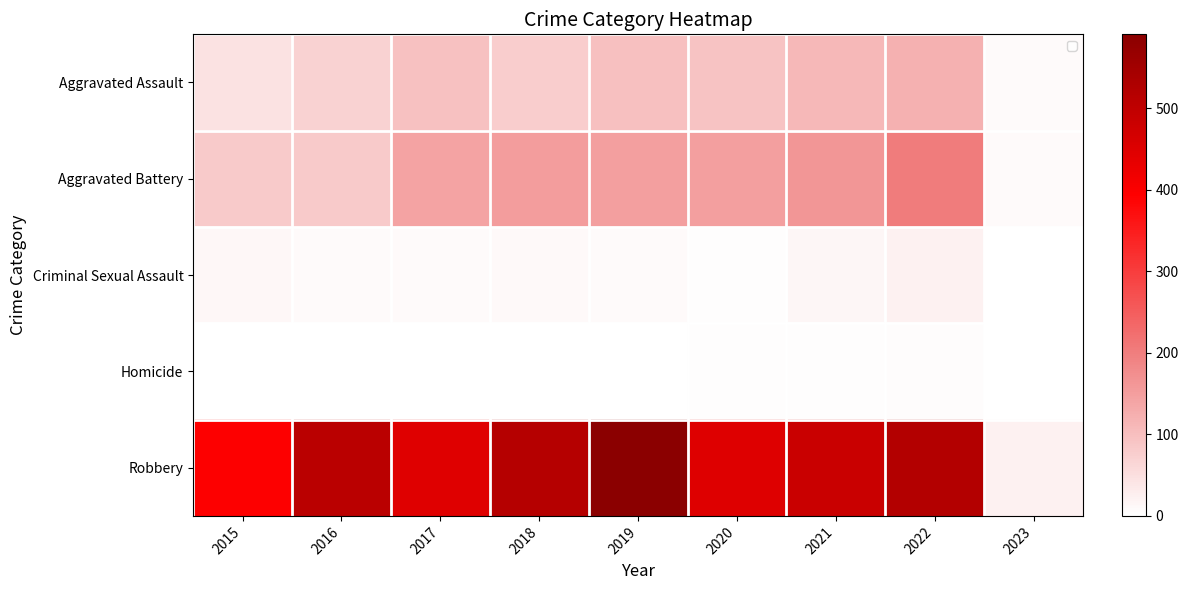

Which series has the largest total across all categories?

Robbery